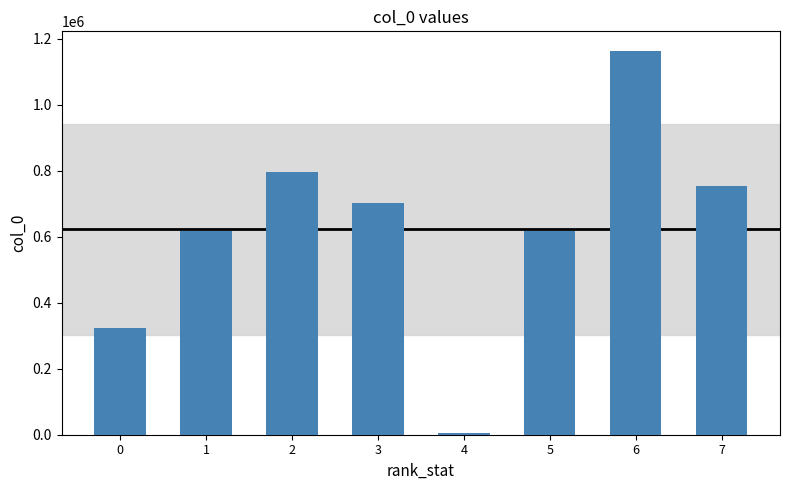

What is the smallest value displayed?

6291